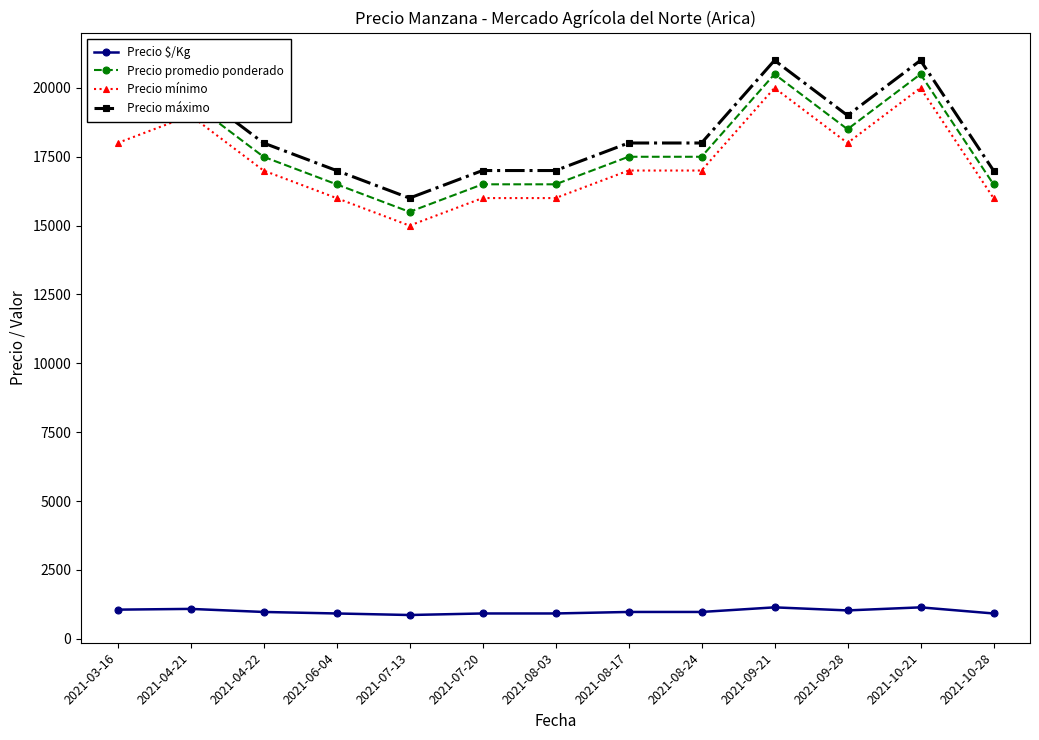

True or false: Precio $/Kg has a value of 1028 at 2021-09-28.

True